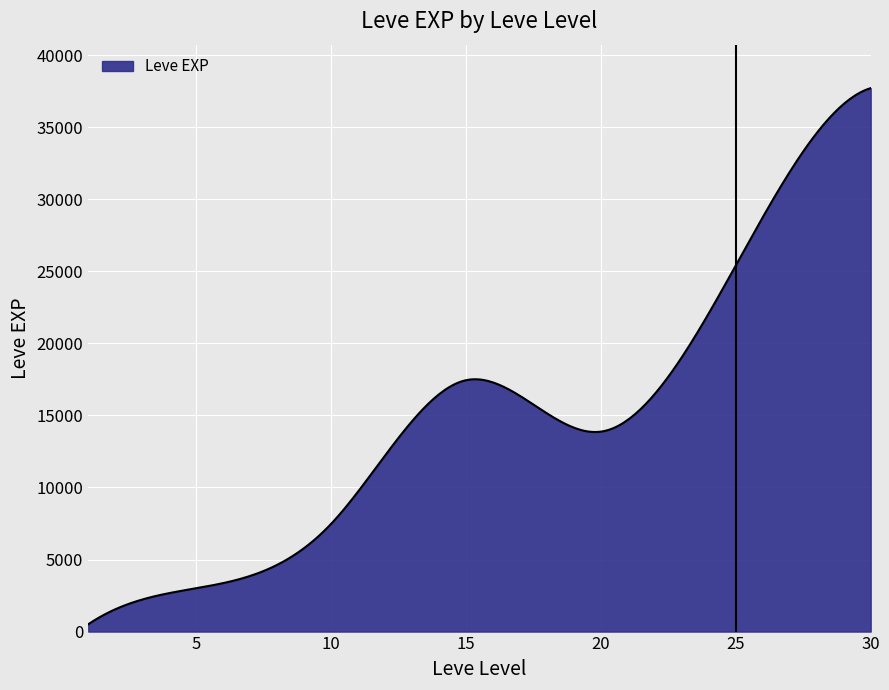

What is the difference between the maximum and minimum values?

37204.8